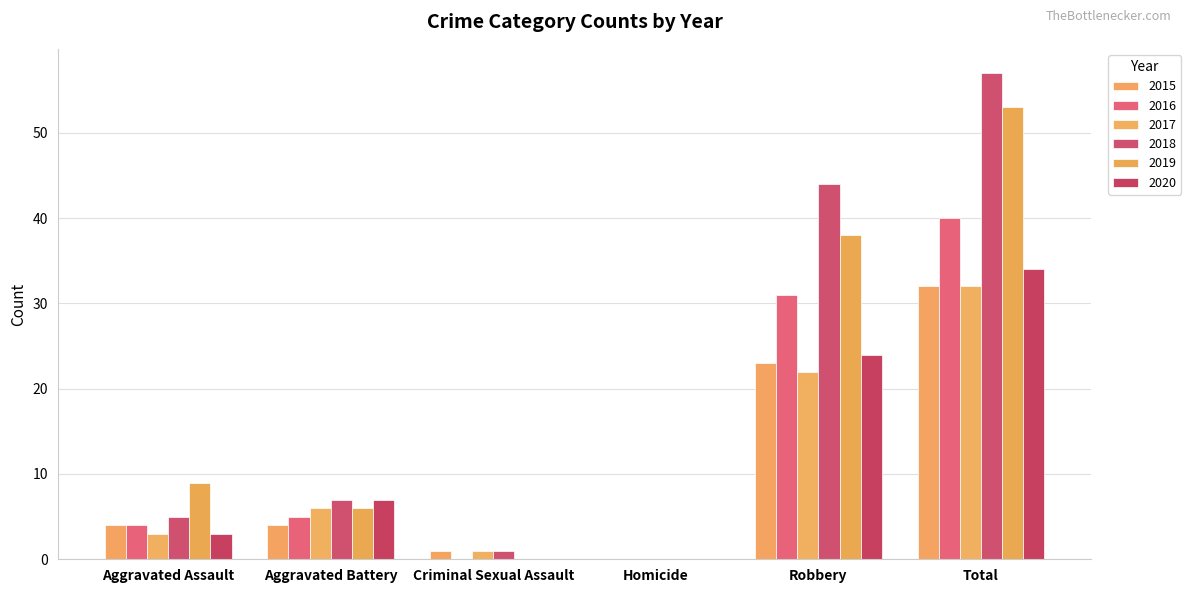

What are all the series names shown in the legend?

2015, 2016, 2017, 2018, 2019, 2020